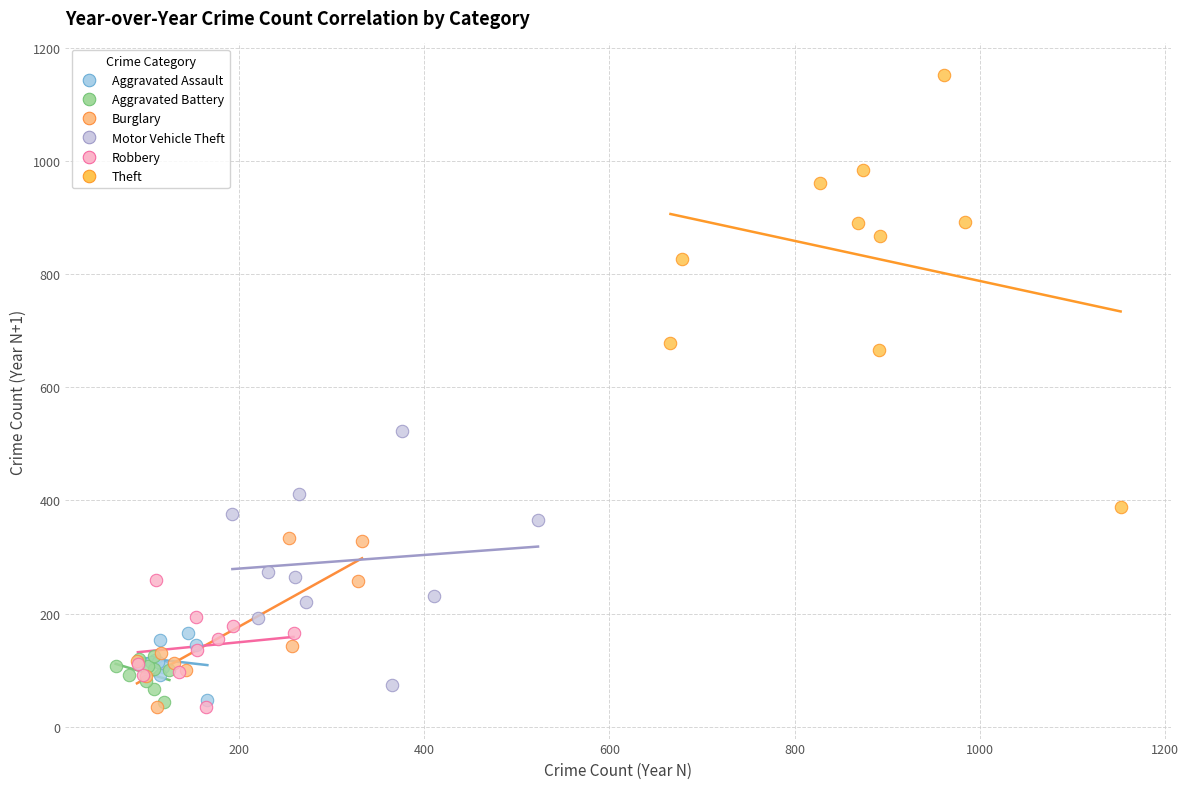

Which series contains the highest Y value?

Theft